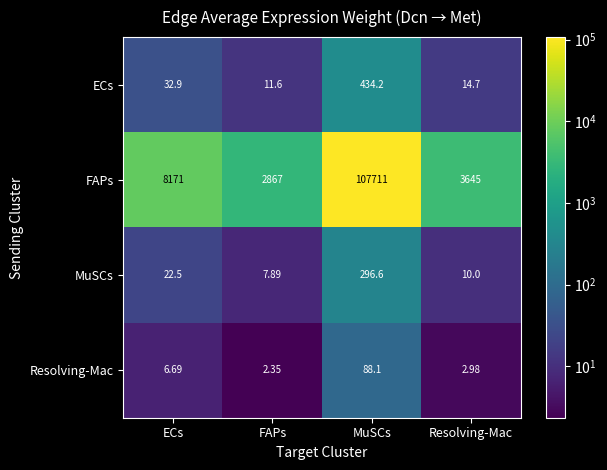

Which series has the widest spread of values?

FAPs